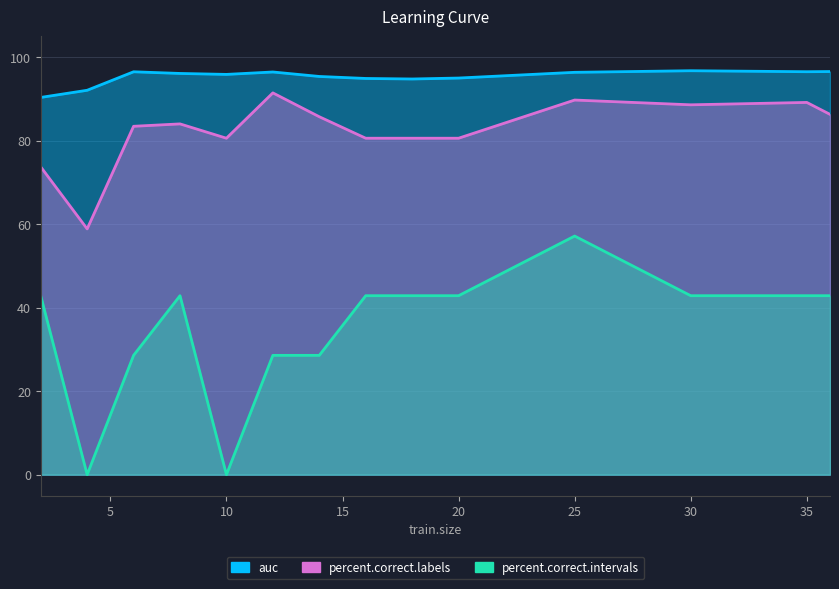

What is the sum of the percent.correct.intervals values at 36 and 18?

85.7